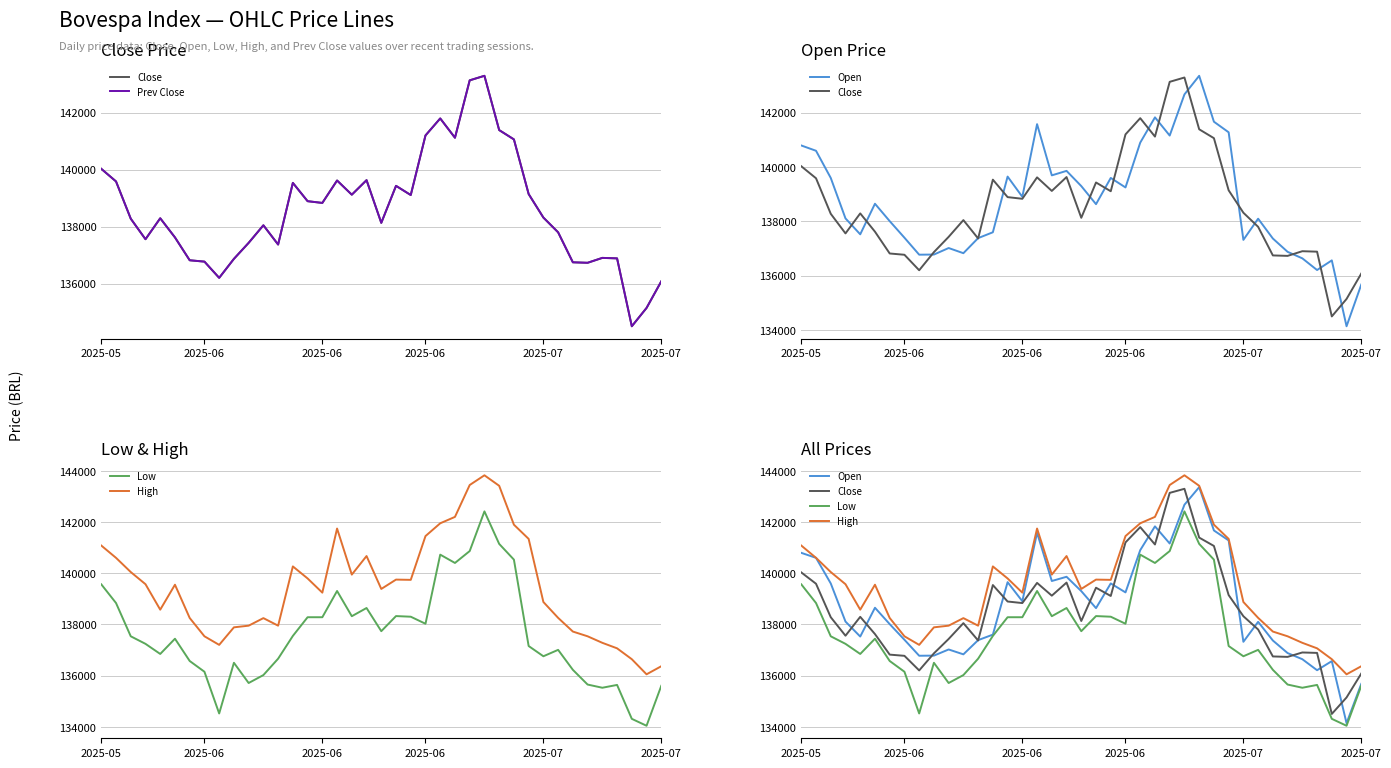

True or false: Prev Close and Close intersect in this chart.

False